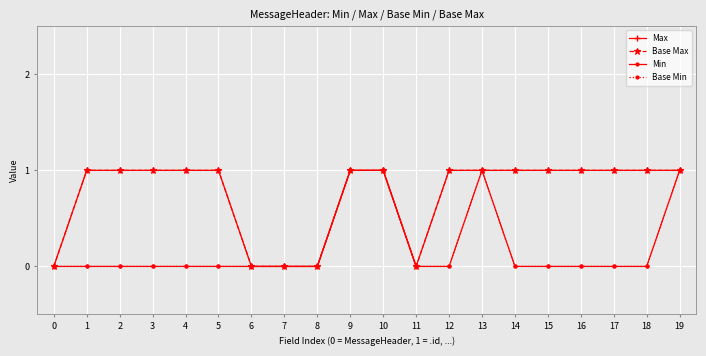

Where is the first local maximum for Min?

13